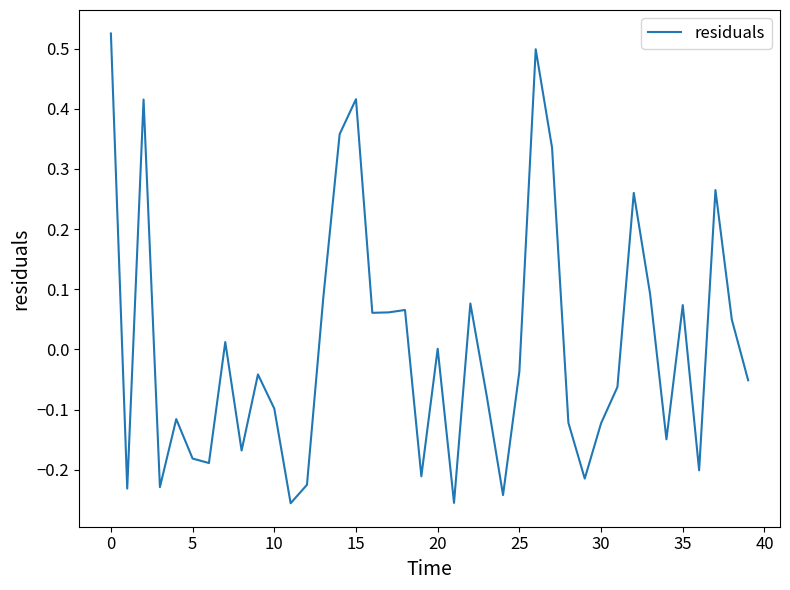

Count the number of data series in this chart.

1